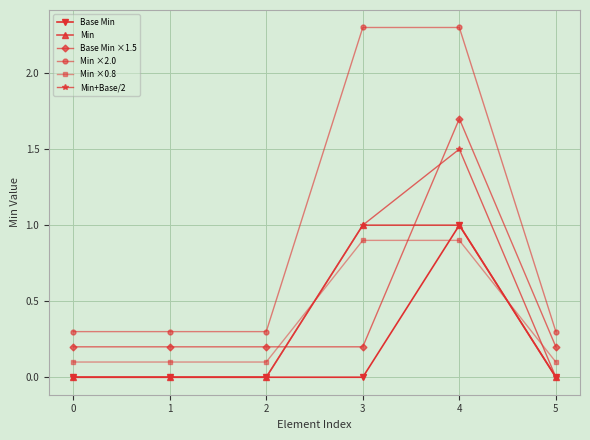

Does the chart display data point markers on the line(s)?

Yes